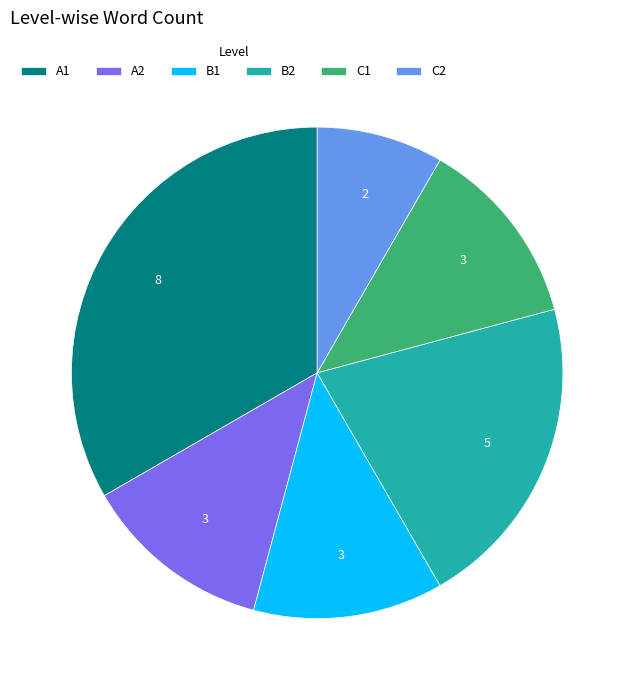

Which slice is the smallest?

C2